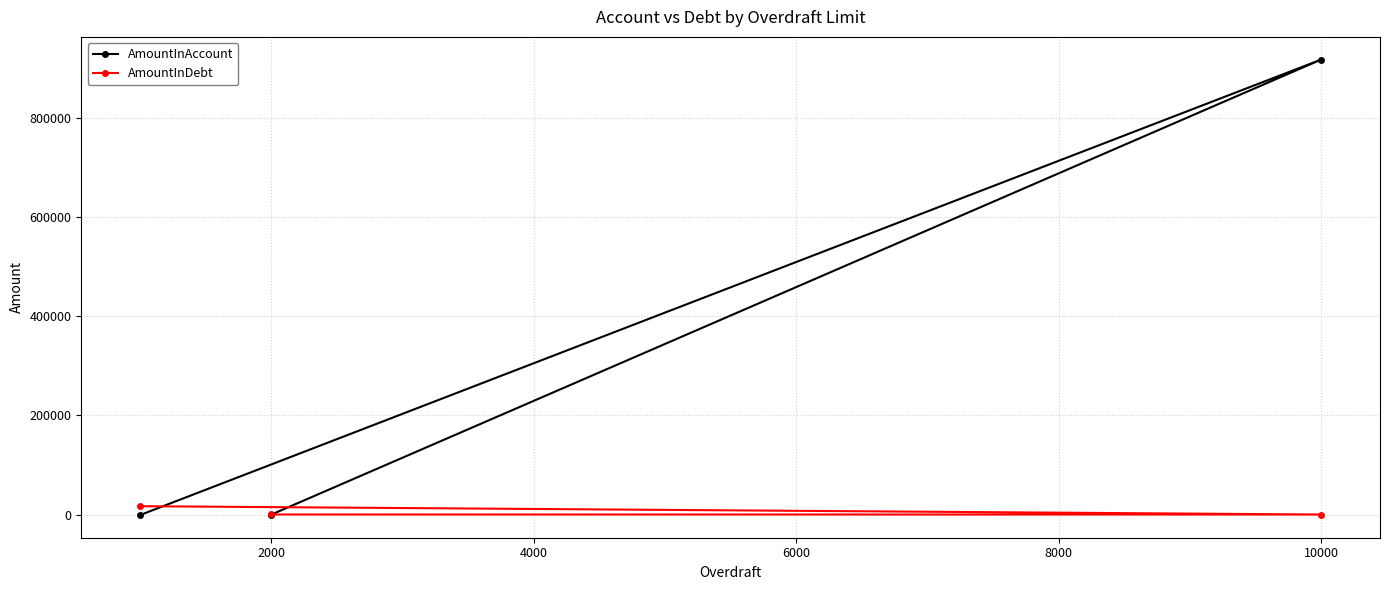

At which category is the sum across all series the highest?

10000